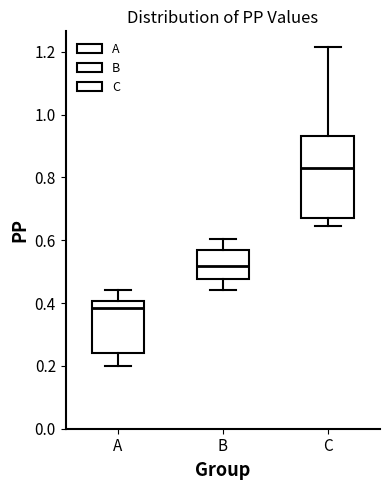

Which box is the tallest, from its lower edge to its upper edge?

C